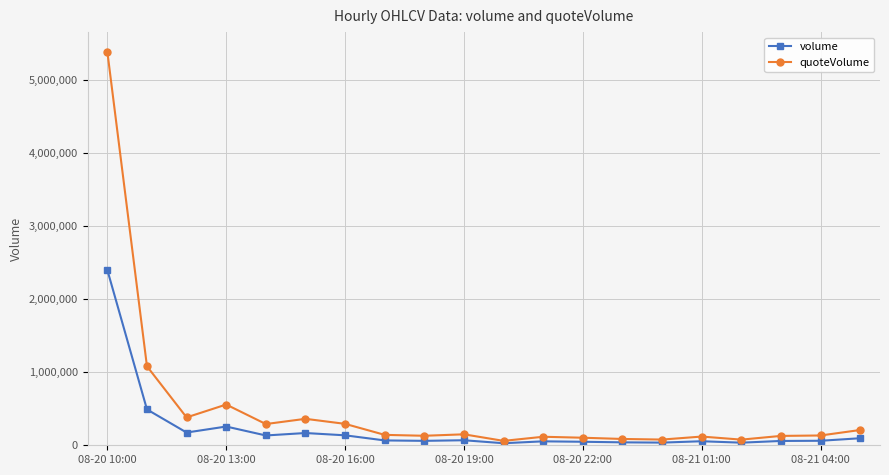

List the series in order of their peak value, lowest first.

volume, quoteVolume